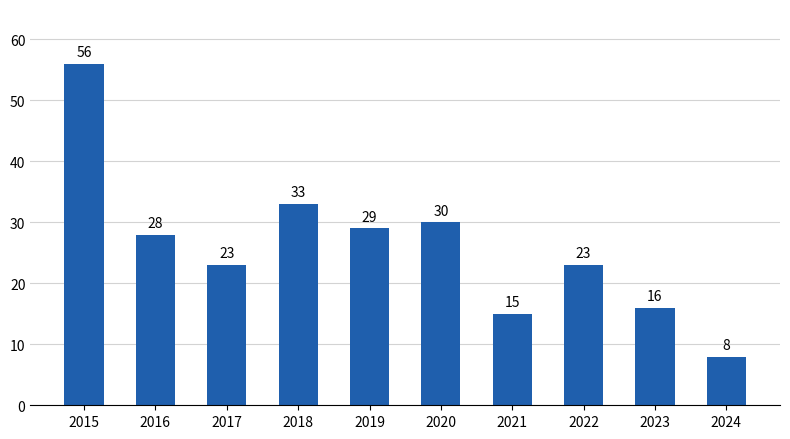

Which has a higher value, 2015 or 2023?

2015